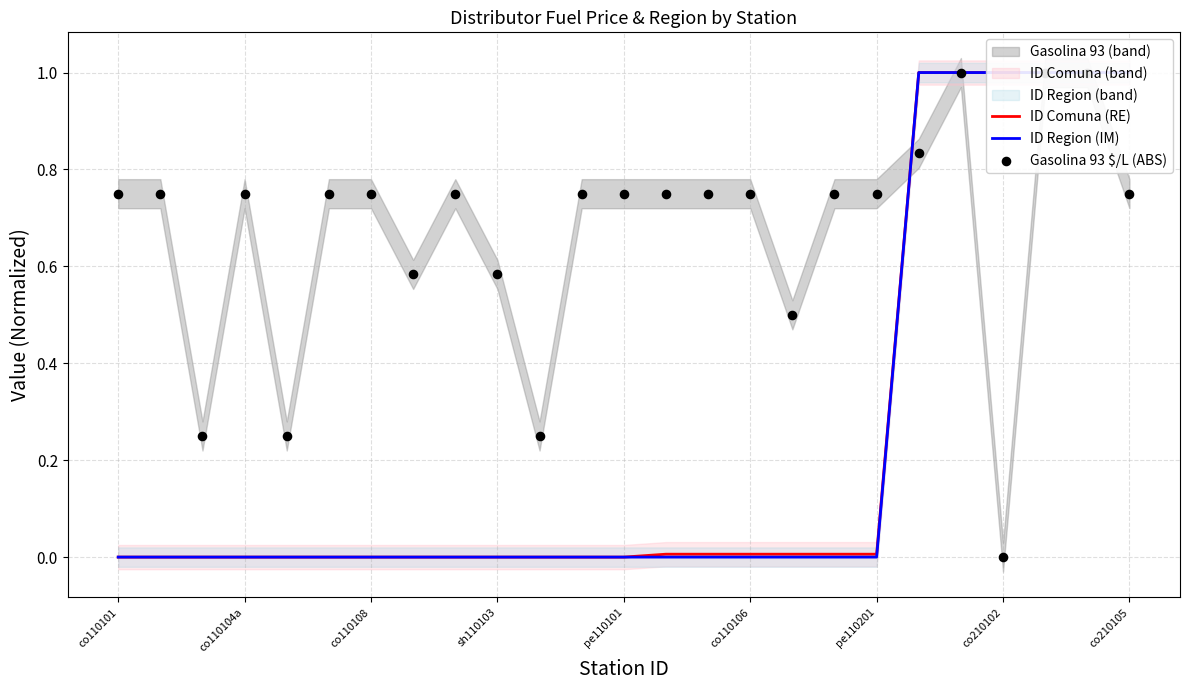

Is the value of ID Comuna (RE) at co210102 greater than the value of Gasolina 93 $/L (ABS) at co110106?

Yes